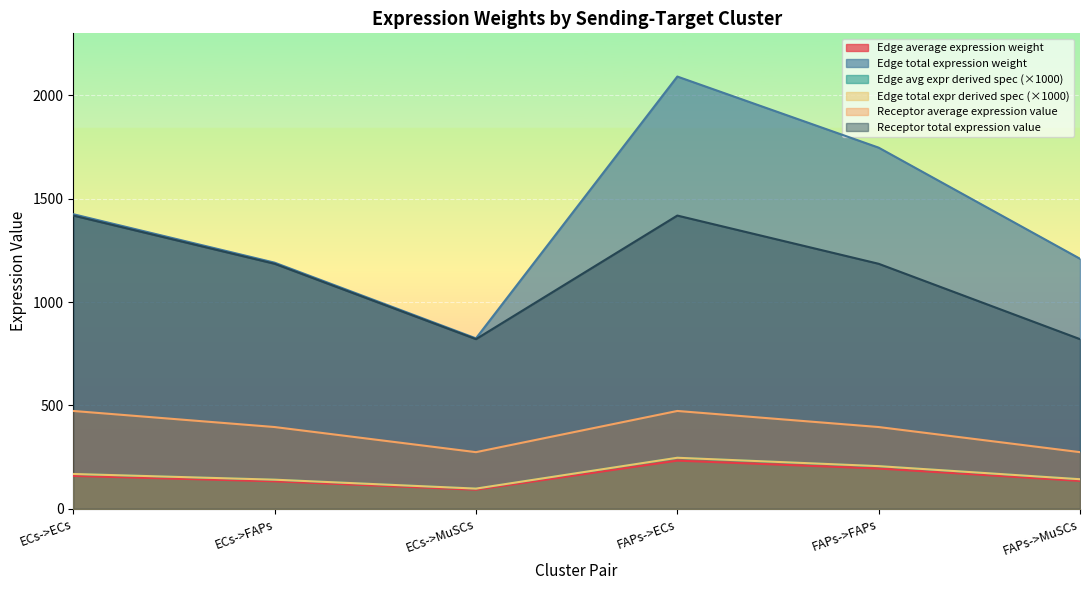

How many values in the Edge total expr derived spec series exceed 167?

3